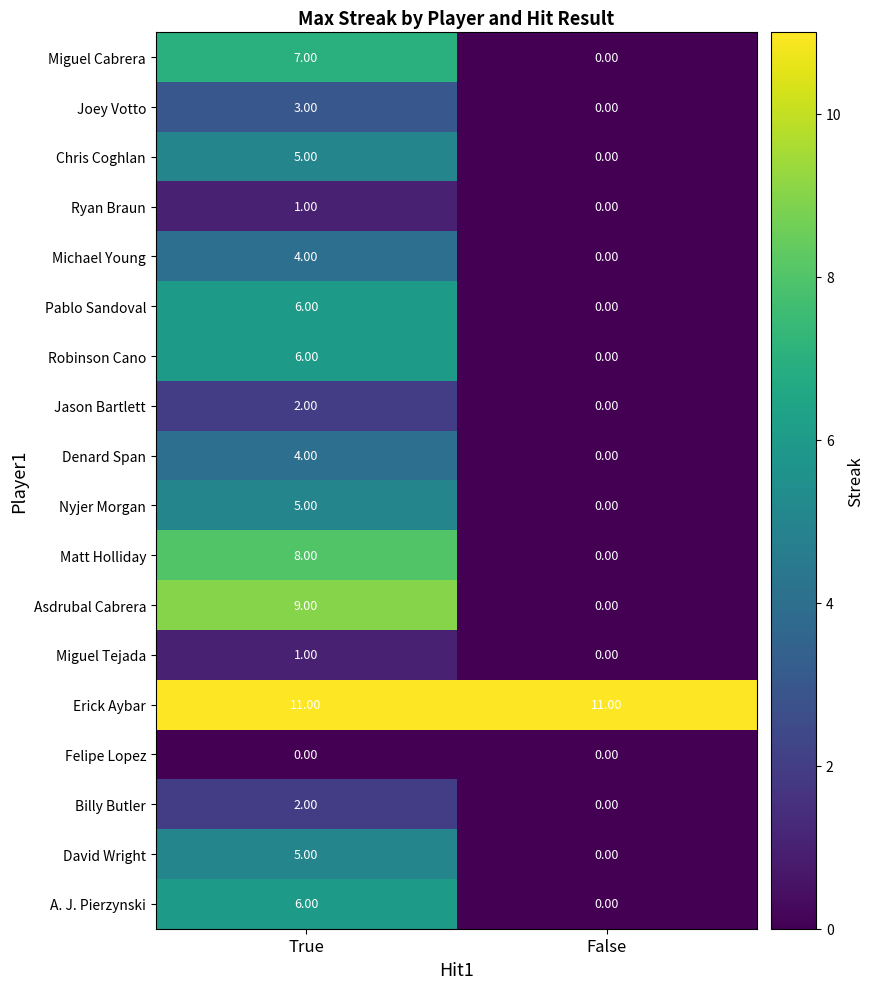

Which category has the highest value in the Matt Holliday series?

True